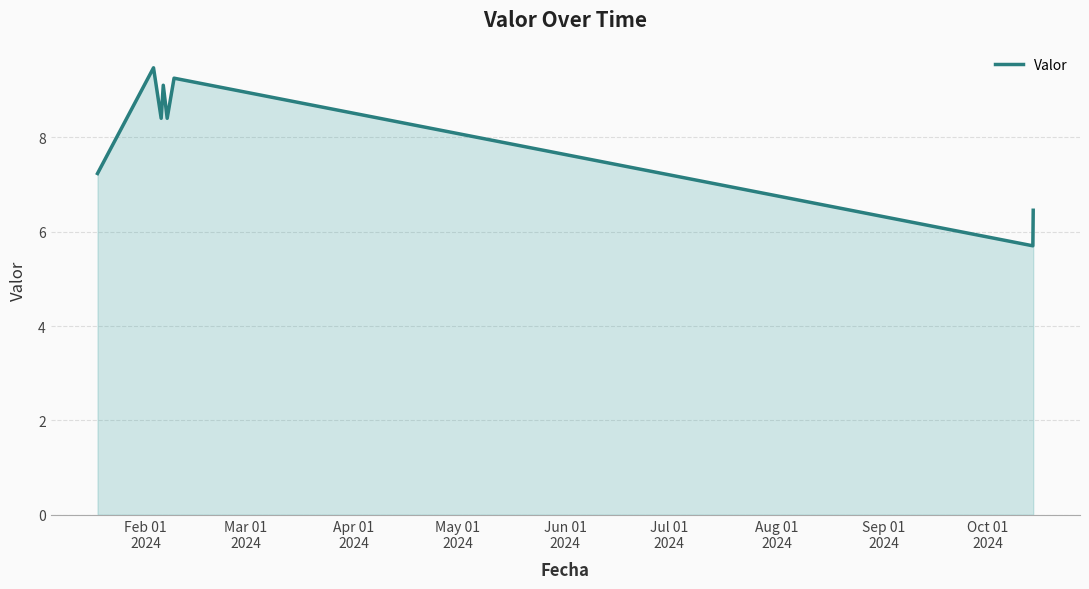

How many interior local peaks (higher than both neighbors) does the data have?

3